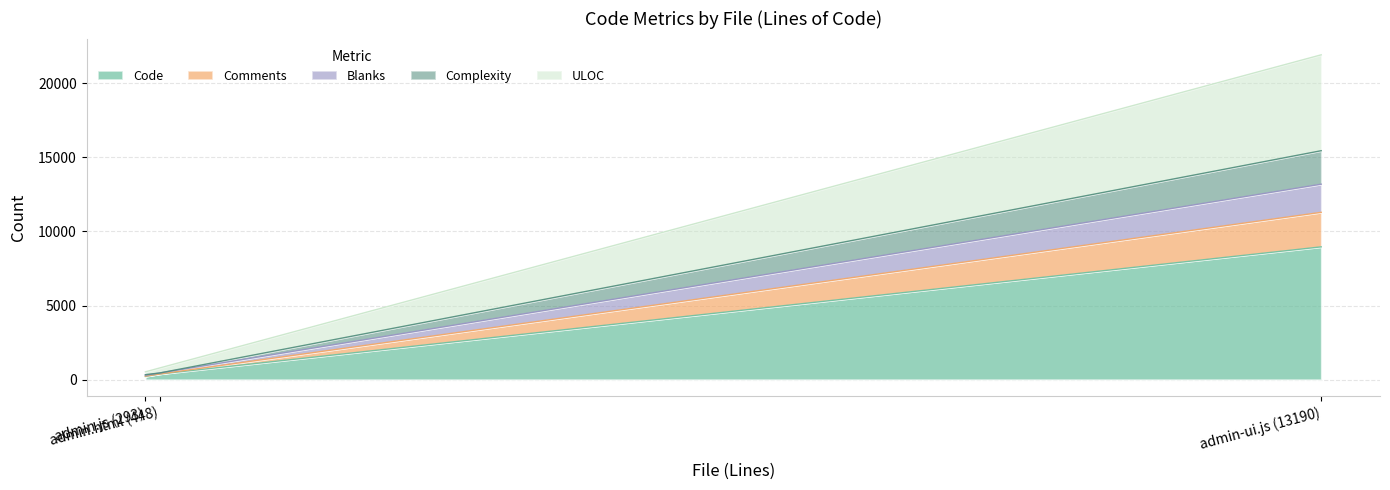

What position from the left is admin.html (448)?

2